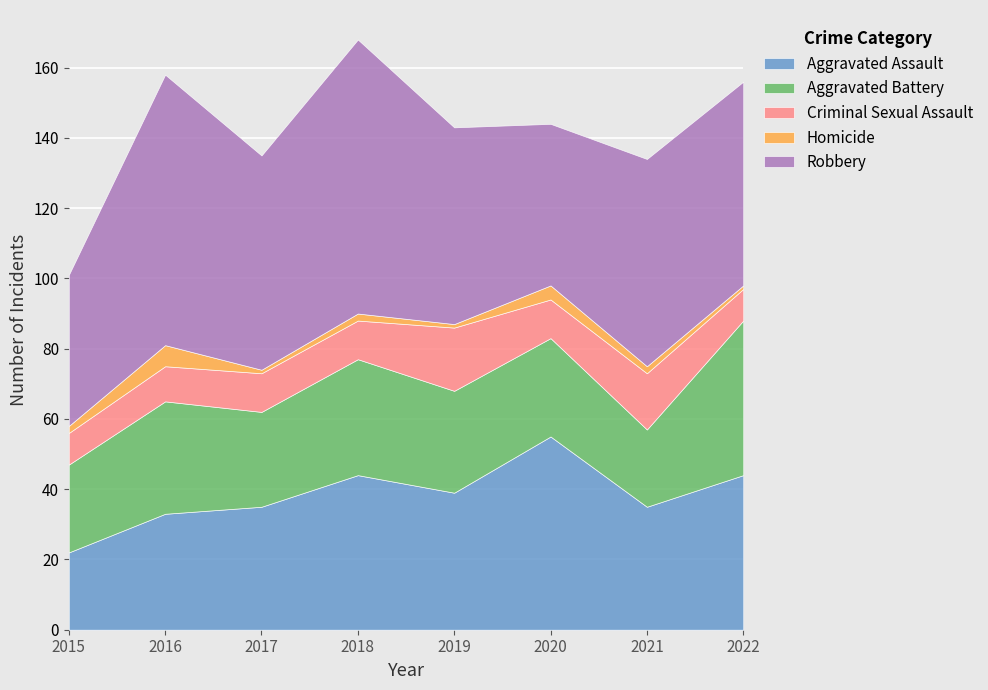

How many intersections are there between Robbery and Aggravated Assault?

2